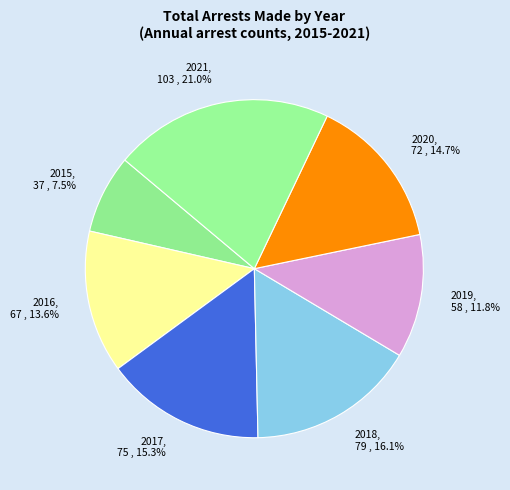

To the nearest percent, what percentage of the pie is 2019?

12%